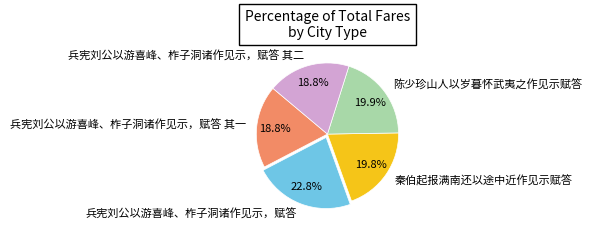

What is the largest slice in the pie chart?

兵宪刘公以游喜峰、柞子洞诸作见示，赋答